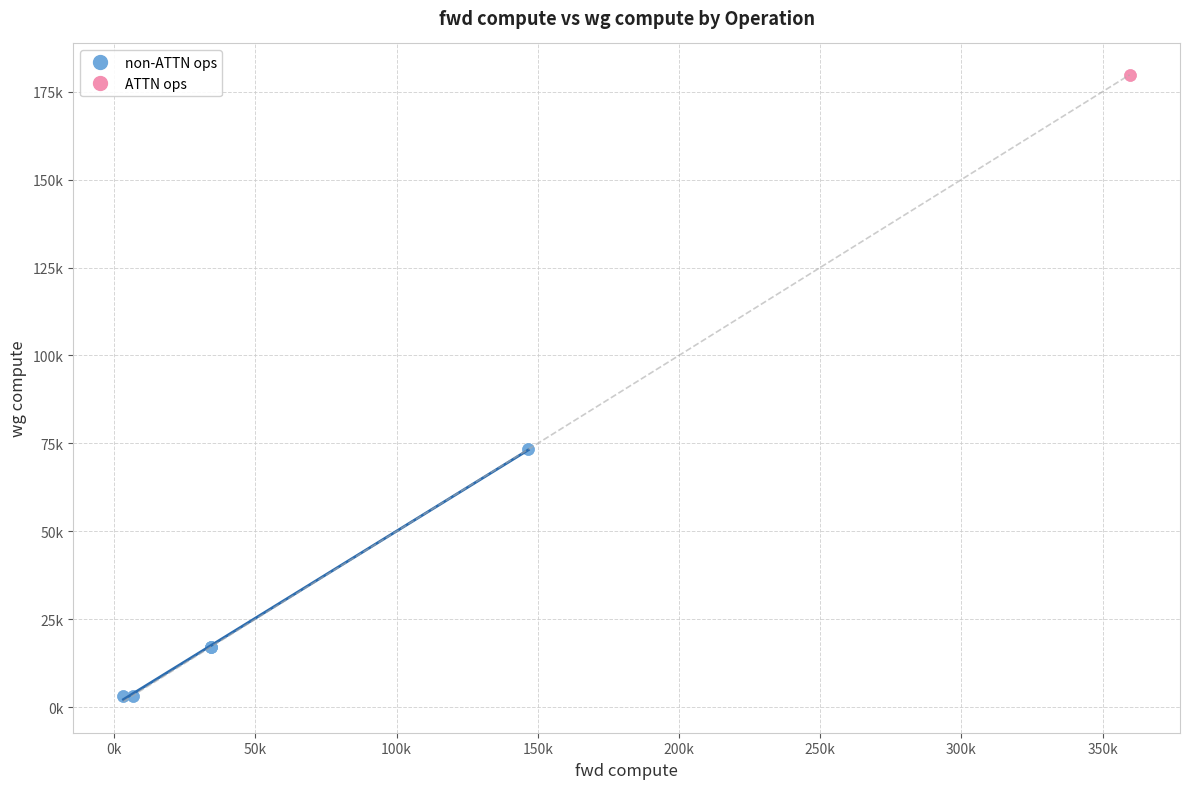

Which series reaches the maximum Y coordinate?

ATTN ops